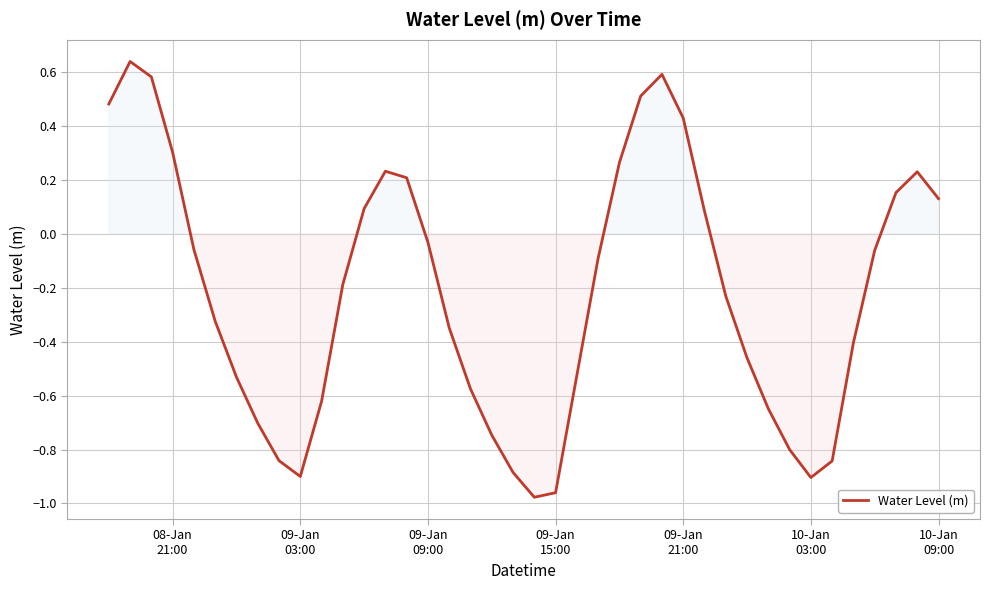

What is the difference between the maximum and minimum values?

1.6